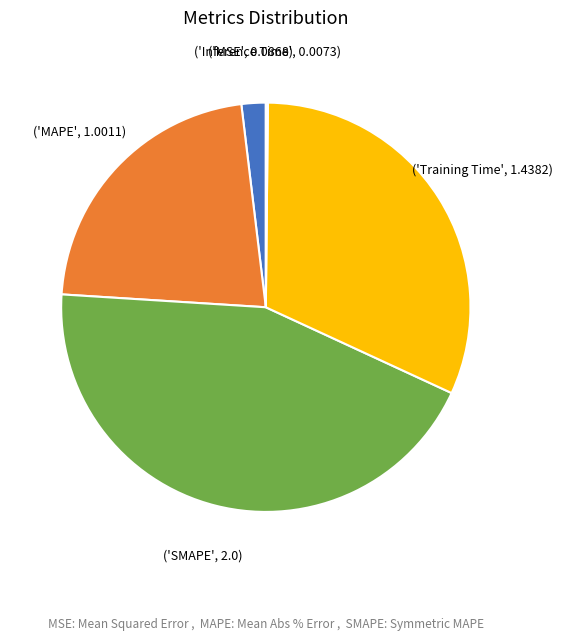

Is there any slice that represents more than half of the pie?

No